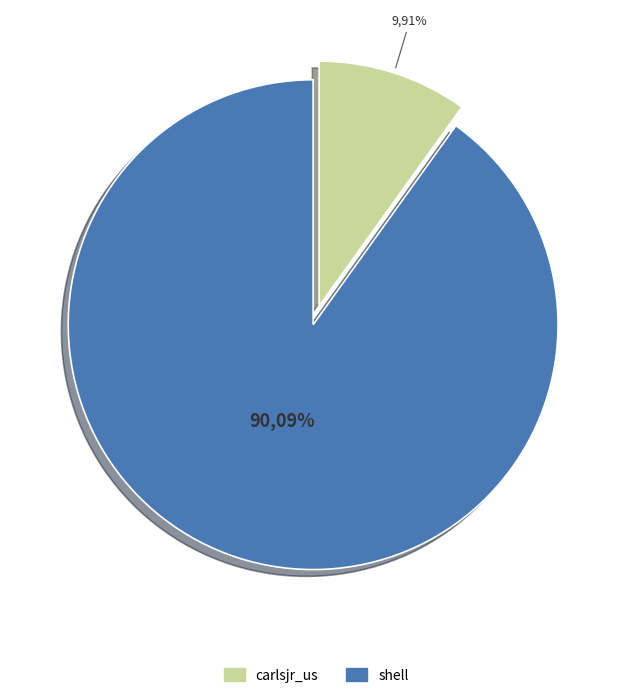

Does any single category account for the majority?

Yes